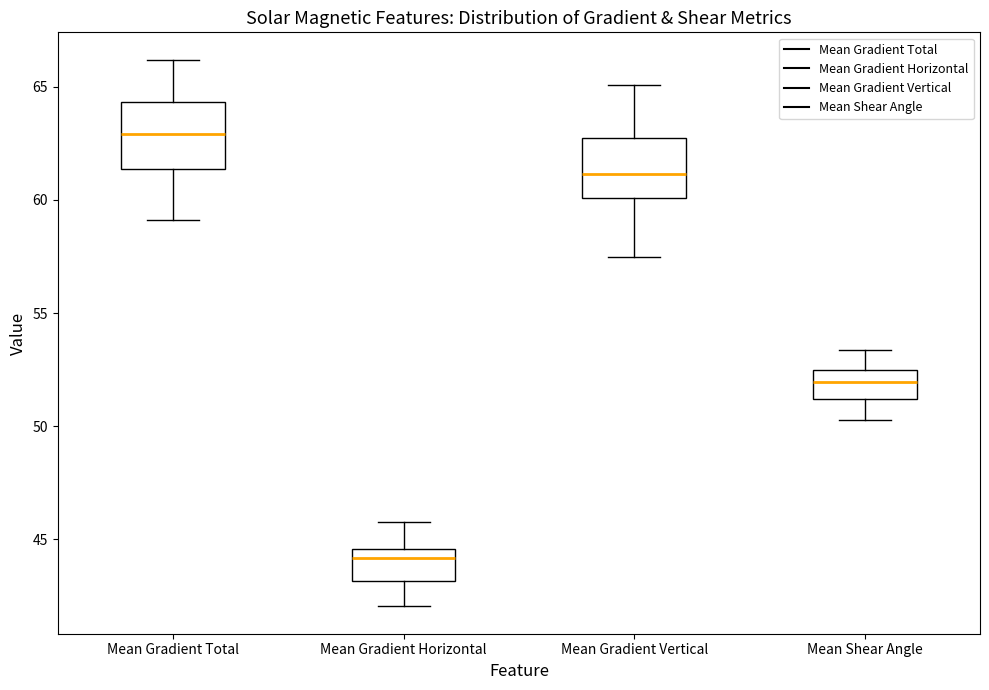

Where is the lower edge of the box for Mean Gradient Vertical on the y-axis? The values are not printed on the chart, so give them approximately, as read against the axis.

60.0